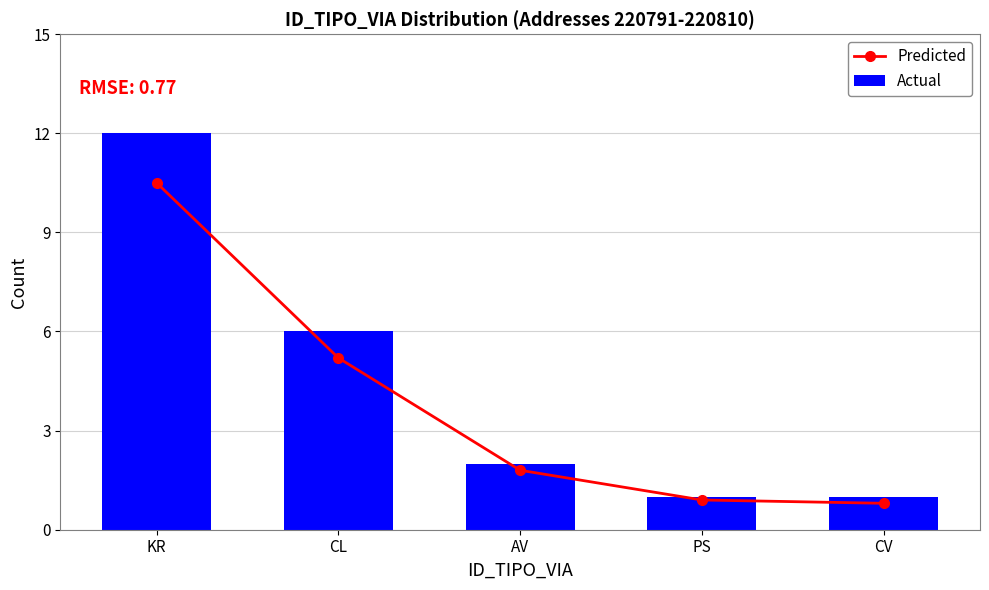

What is the value of the Predicted bar at the 3rd from the left?

1.8